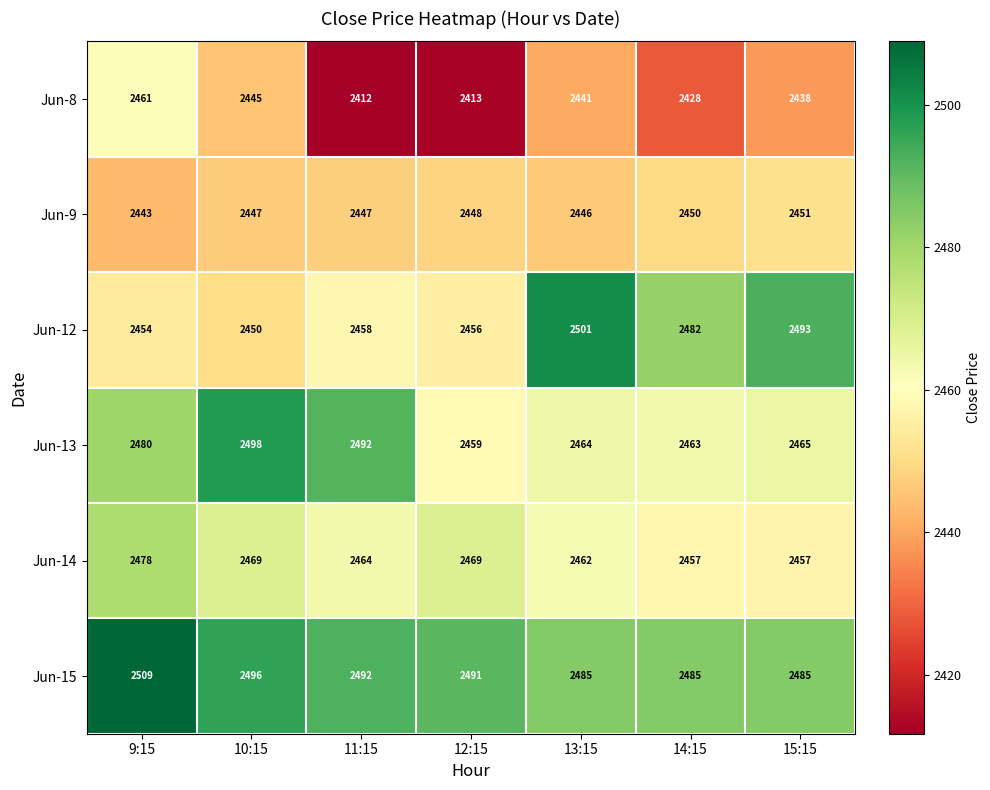

Which category has the lowest value in the Jun-13 series?

12:15